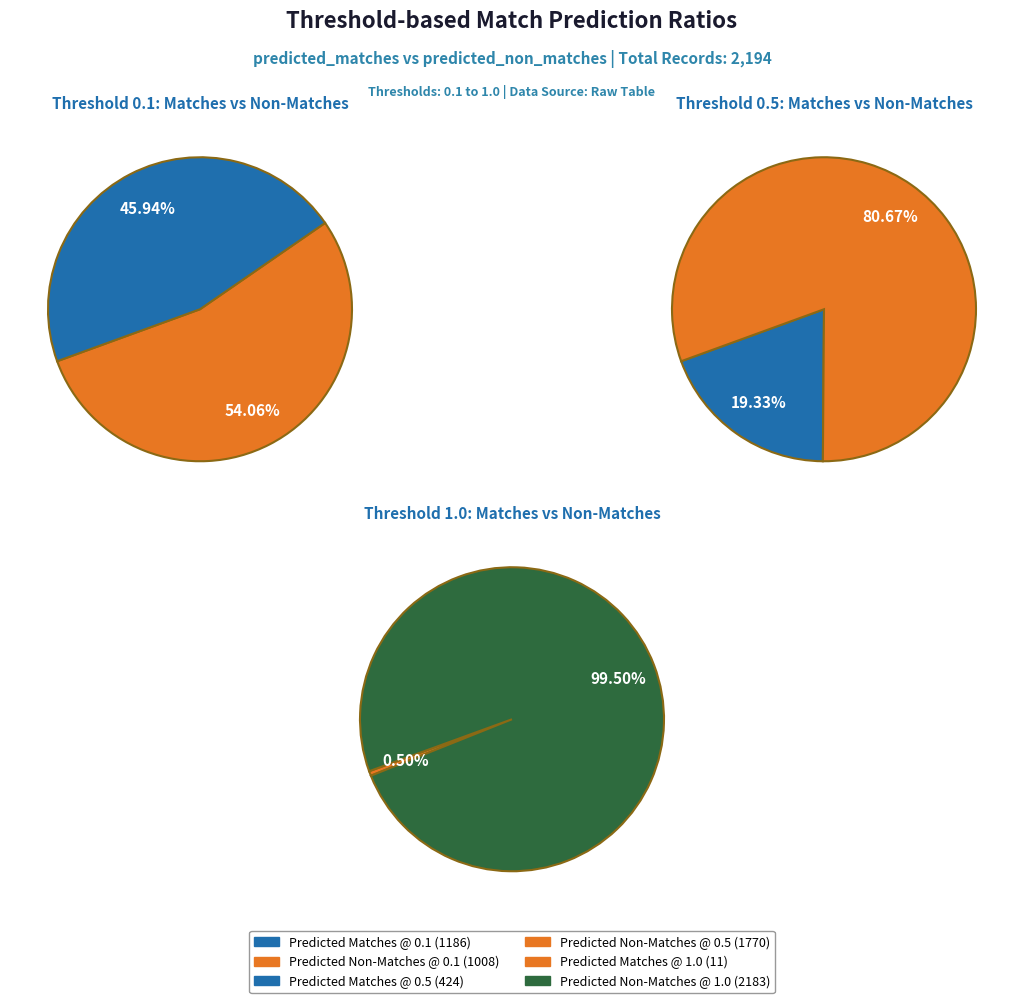

What is the spread (max minus min) of values at 1.0?

2172